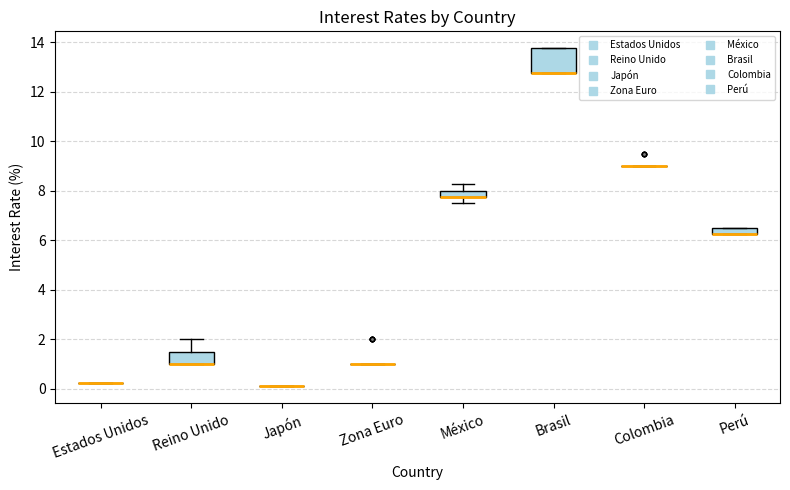

Where is the lower edge of the box for Brasil on the y-axis? The values are not printed on the chart, so give them approximately, as read against the axis.

12.8